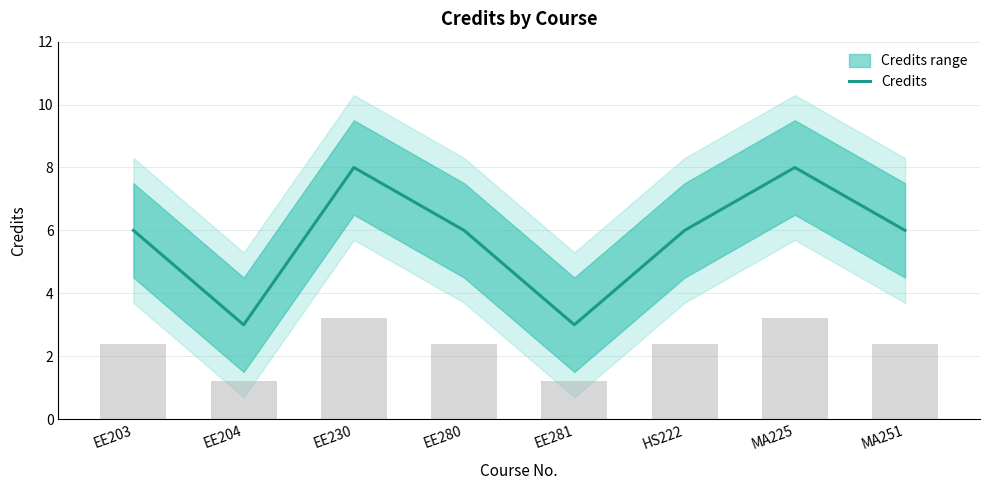

What is the label of the 1st bar from the right?

MA251